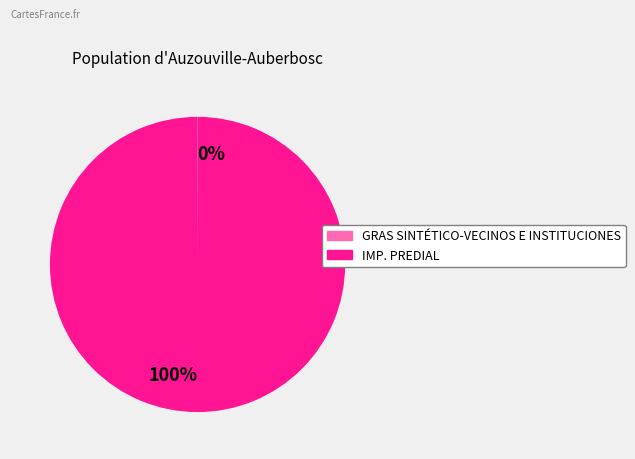

Is it true that IMP. PREDIAL is 100% of the pie?

True